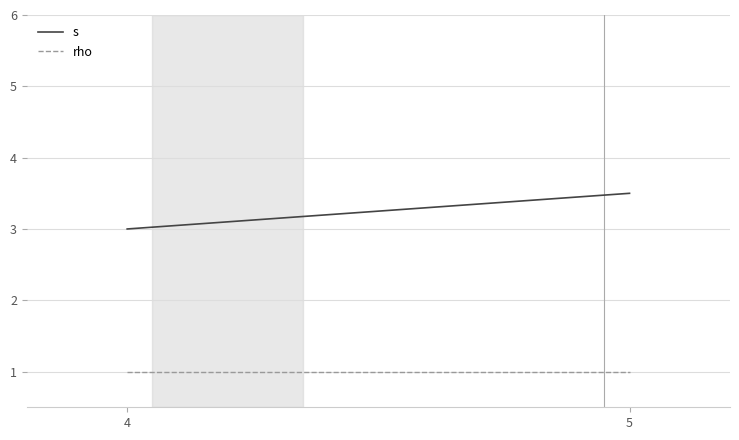

Count the number of categories in the chart.

2